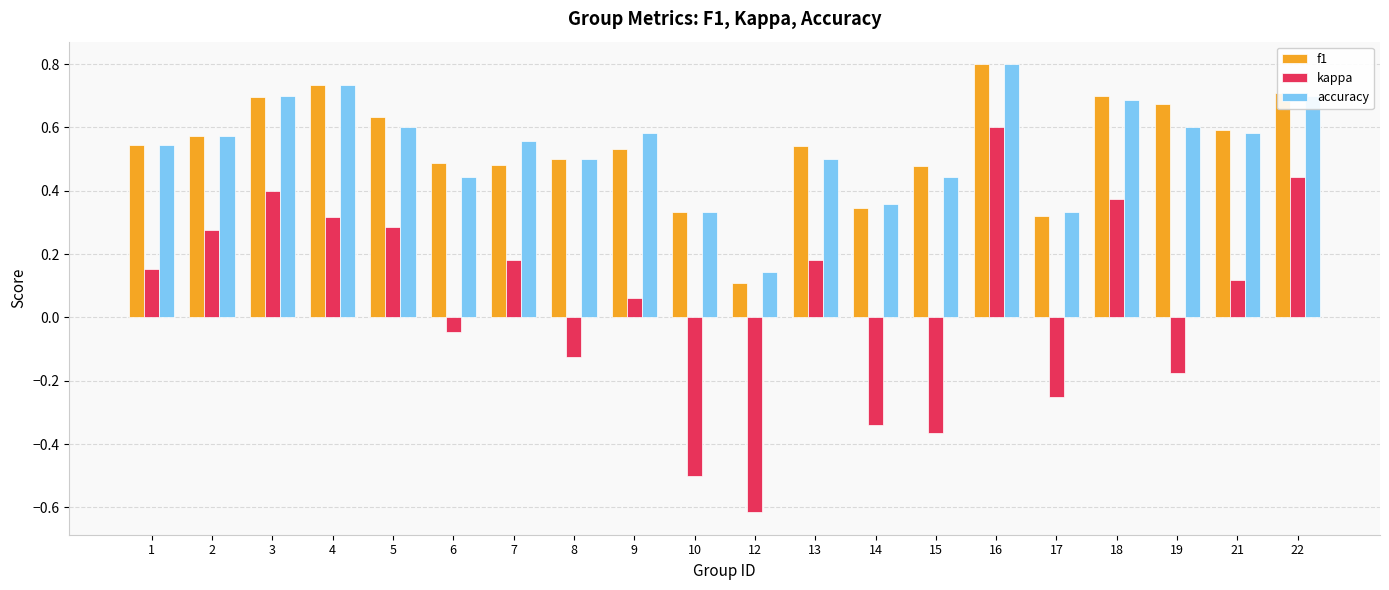

How many categories are shown in the chart?

20